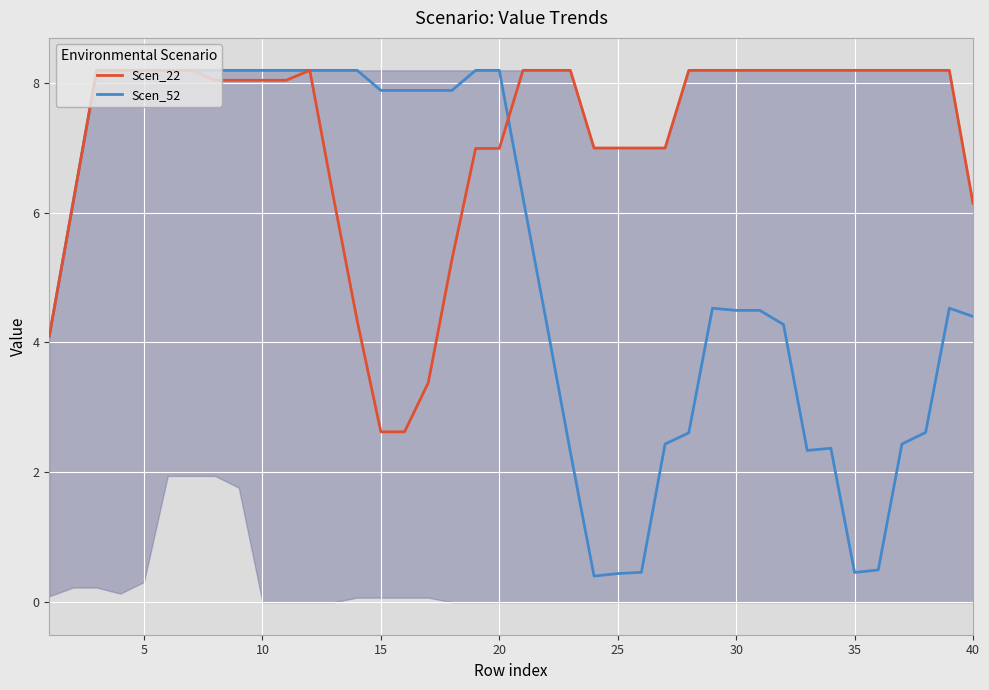

True or false: Scen_22 has a value of 8.0 at 10.

True